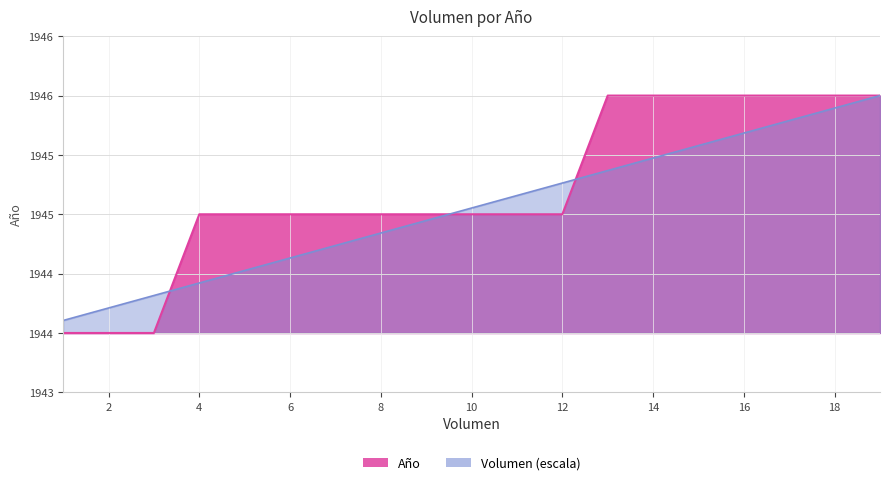

True or false: Año and Volumen intersect in this chart.

True